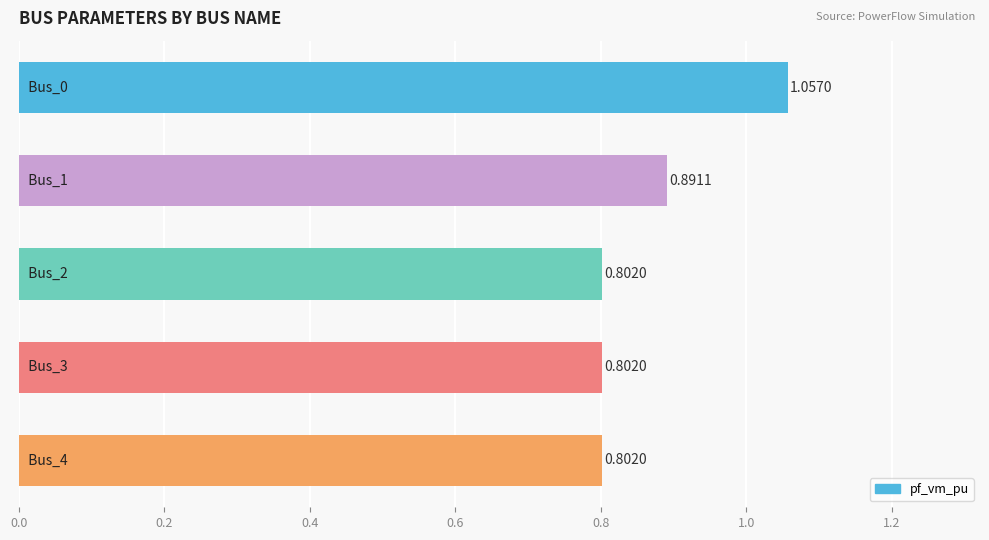

What is the smallest value displayed?

0.8